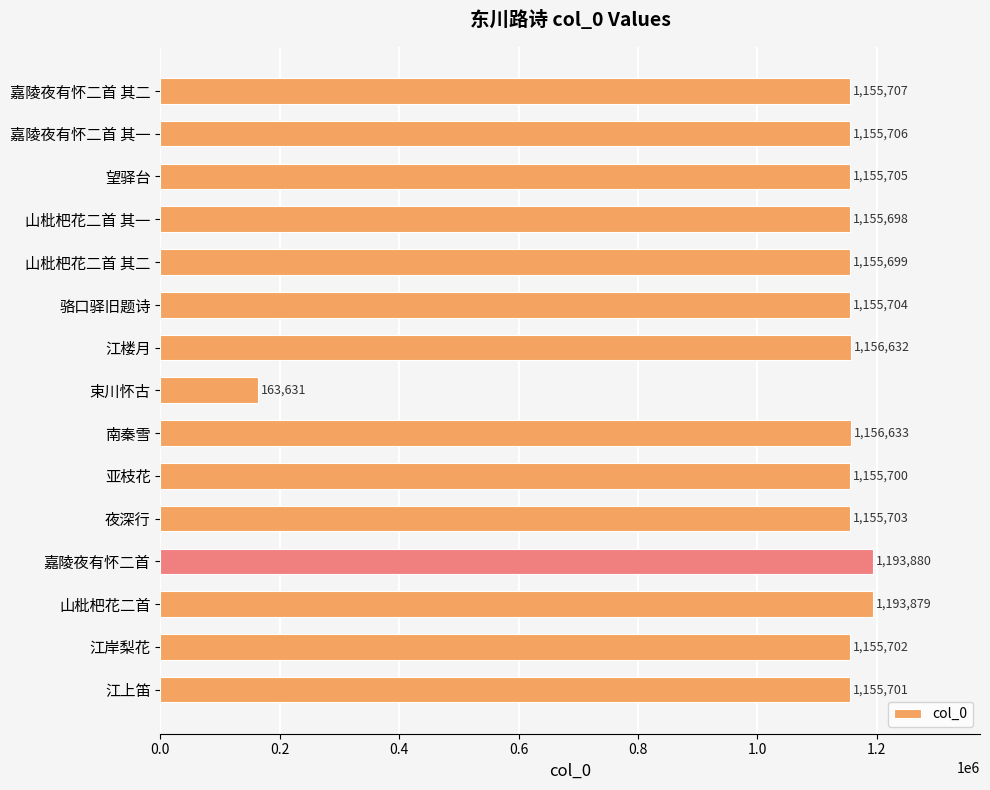

Is it true that the value at 望驿台 is 647226?

False